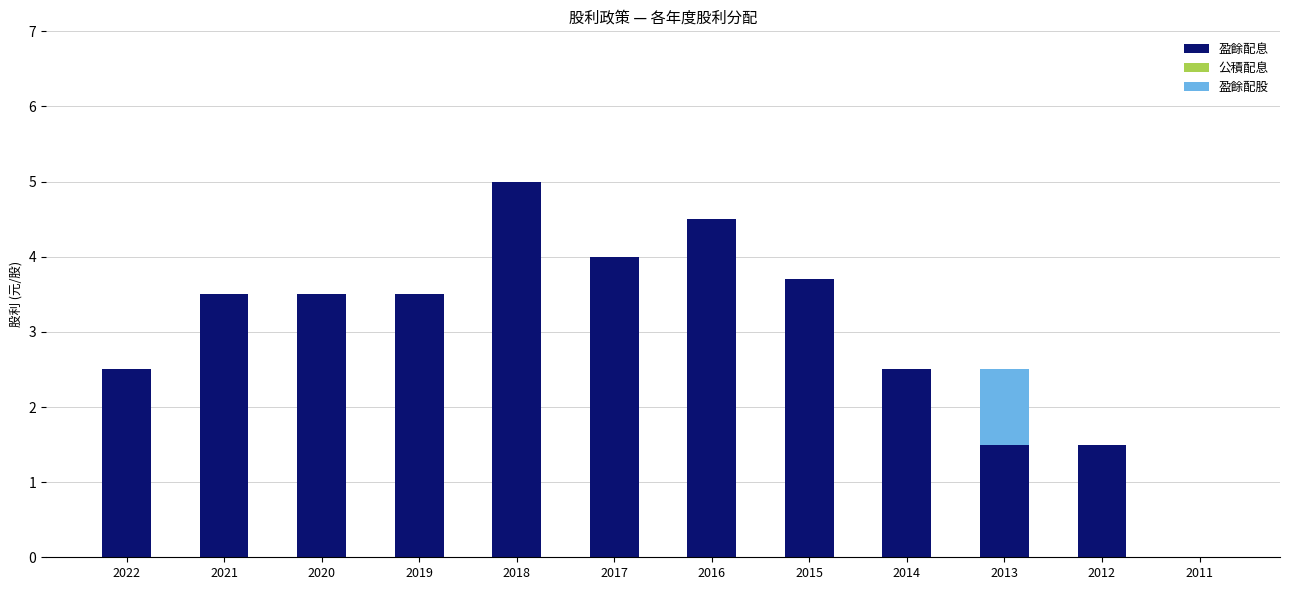

Is it true that 盈餘配息 equals 4.0 at 2017?

True